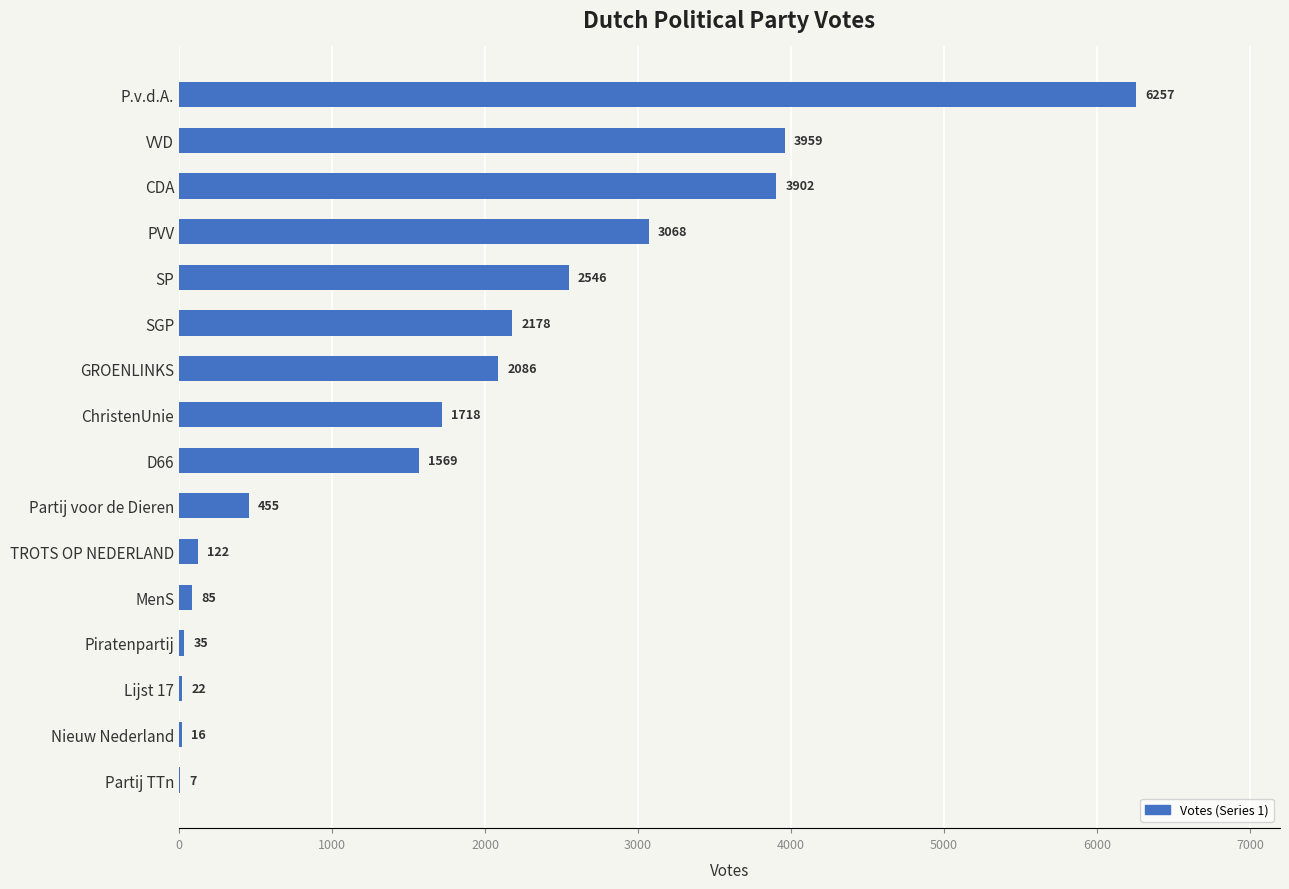

Reading bottom to top, extract all data points from this chart.

Partij TTn=7	Nieuw Nederland=16	Lijst 17=22	Piratenpartij=35	MenS=85	TROTS OP NEDERLAND=122	Partij voor de Dieren=455	D66=1569	ChristenUnie=1718	GROENLINKS=2086	SGP=2178	SP=2546	PVV=3068	CDA=3902	VVD=3959	P.v.d.A.=6257